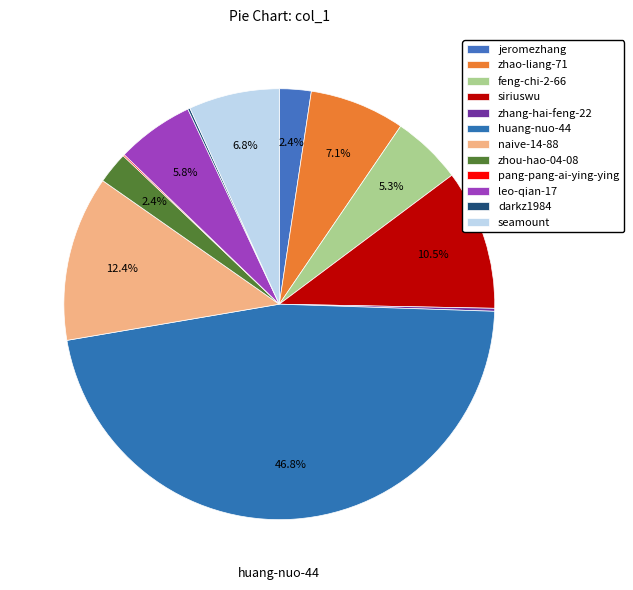

Is pang-pang-ai-ying-ying the majority of the pie?

No